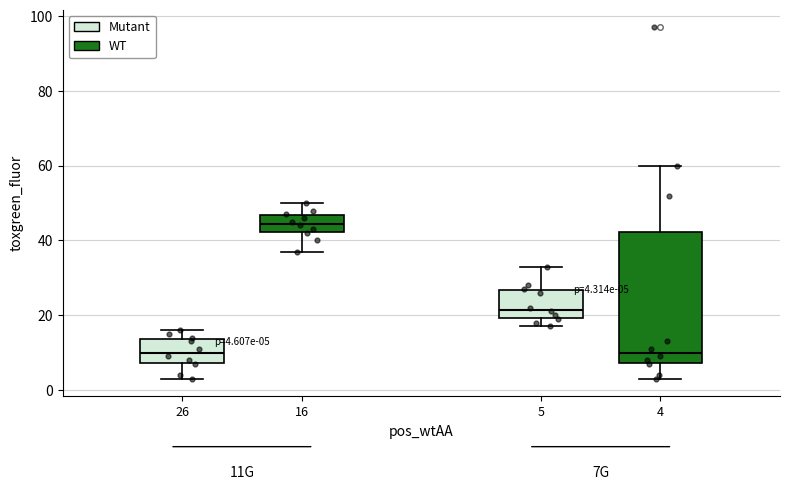

Which box's median line is the highest?

16